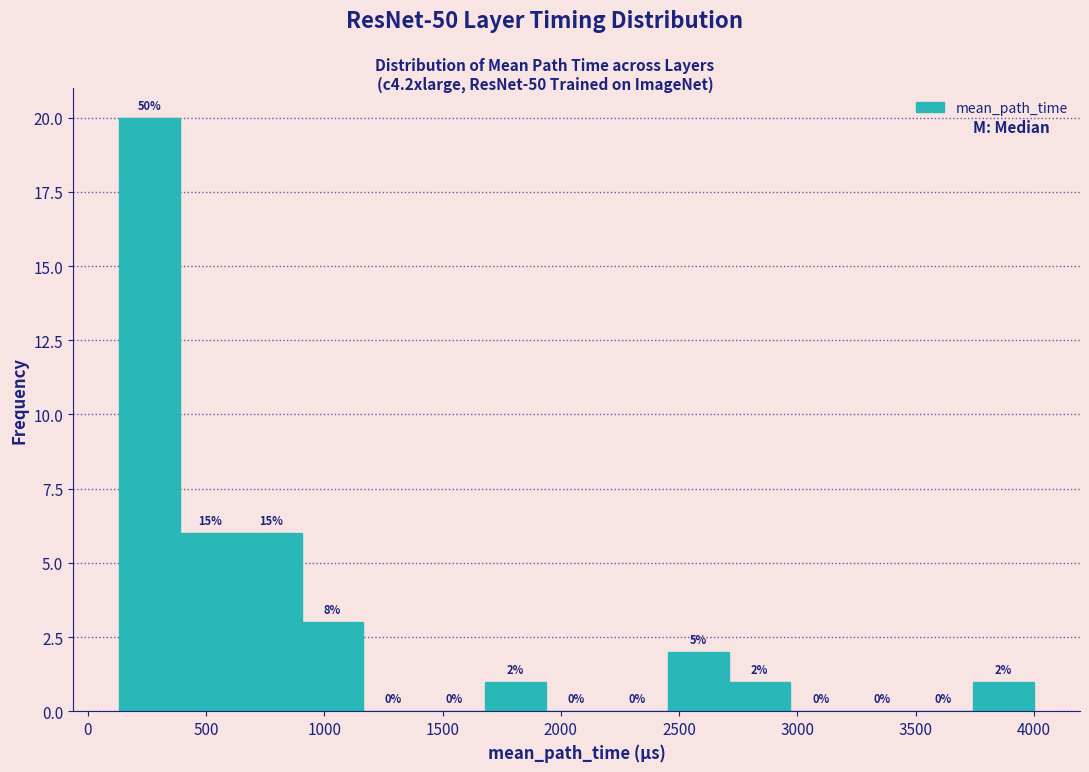

Over which range of the x-axis is the bar tallest?

150 to 400